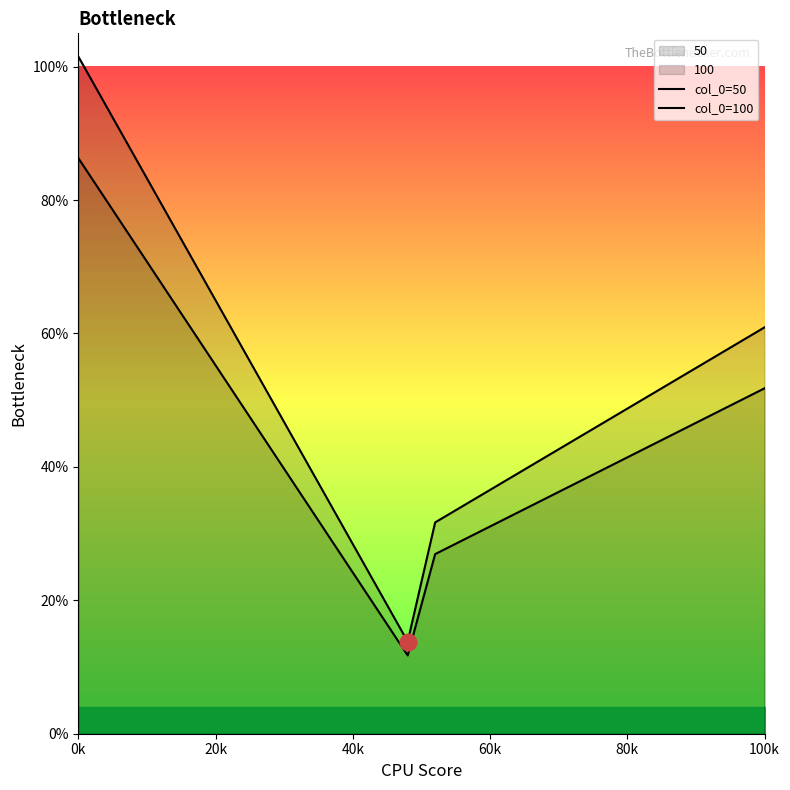

Is it true that col_0=100 equals 0.2 at 12?

False